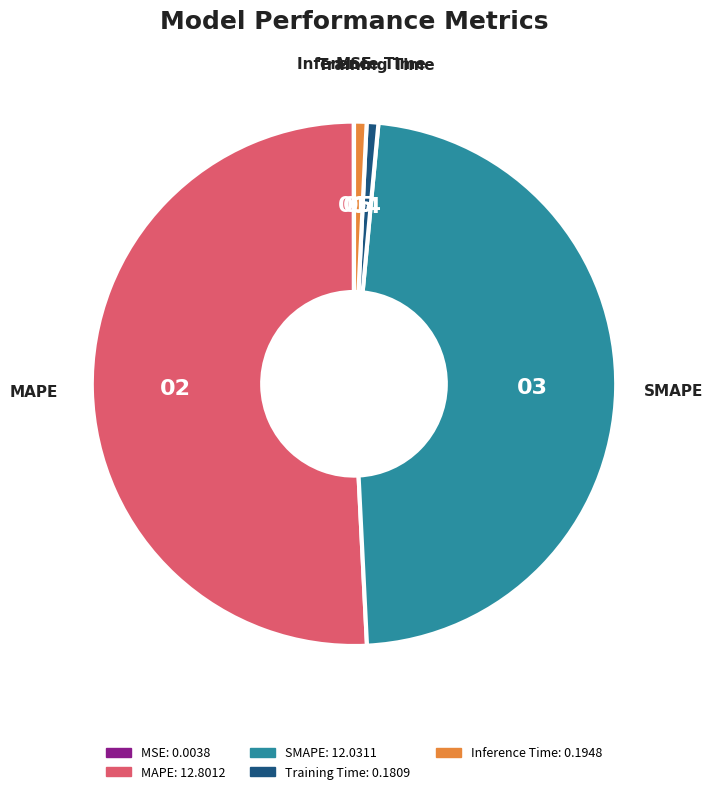

Which category accounts for the majority?

MAPE